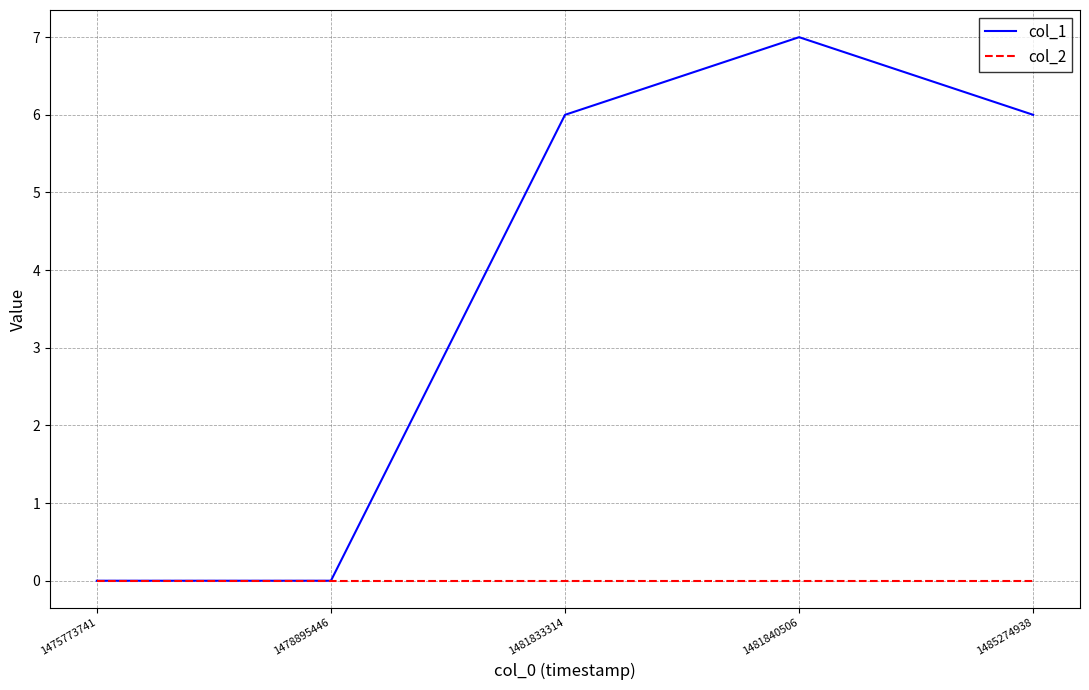

Is the value of col_2 at 1485274938 greater than the value of col_1 at 1481840506?

No